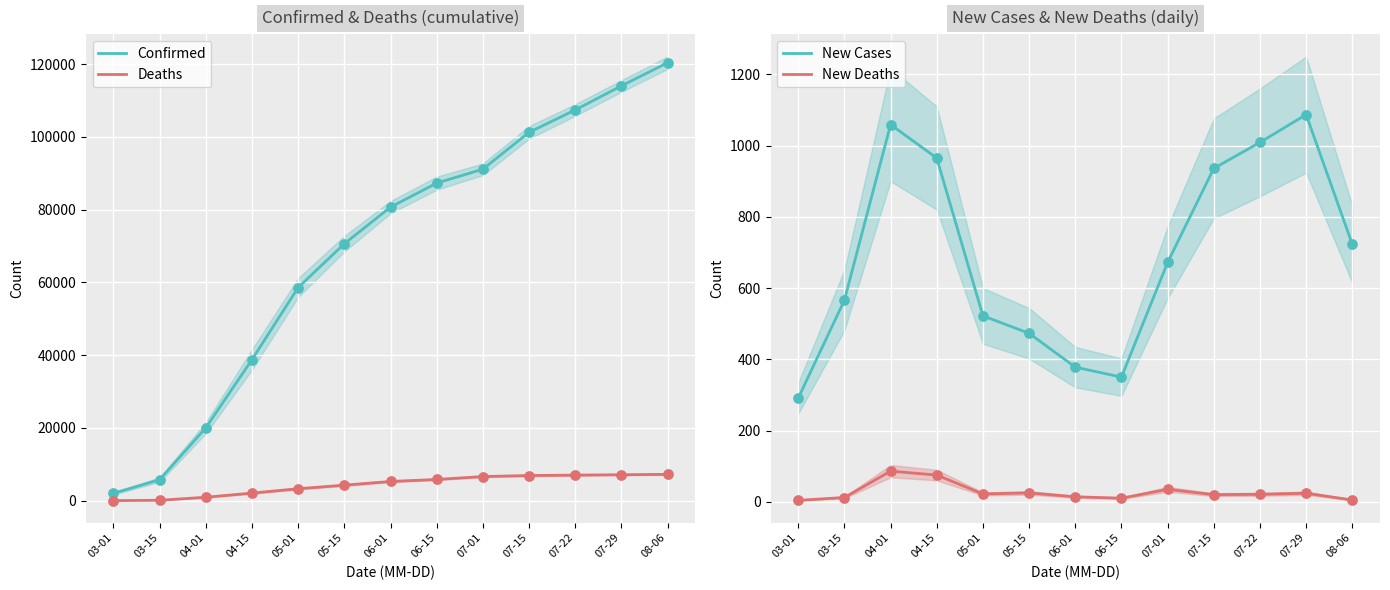

At which category is the sum across all series the highest?

08-06